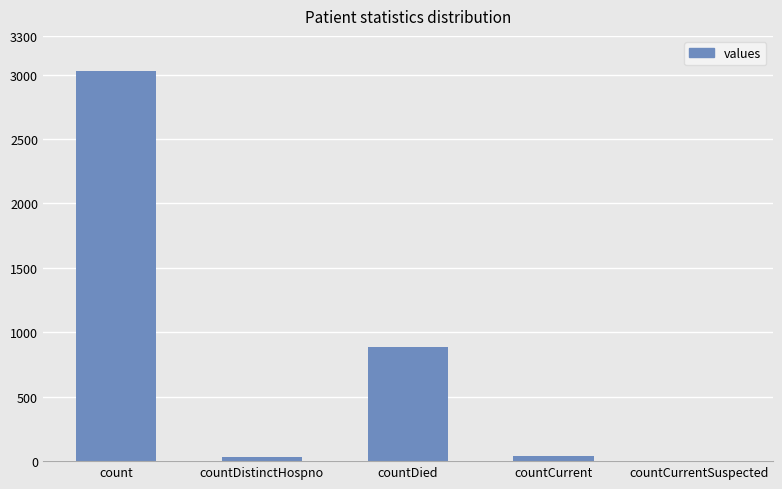

What is the greatest value displayed?

3030